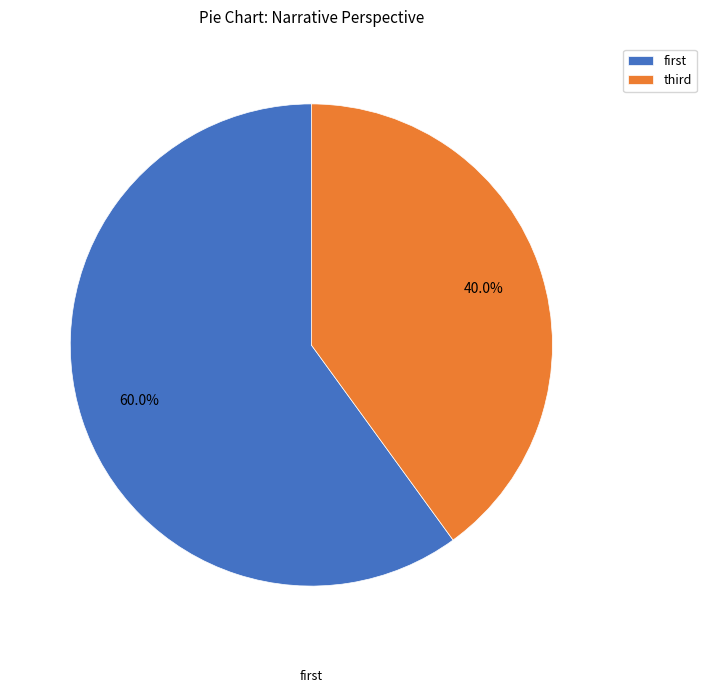

How many slices are in this pie chart?

2